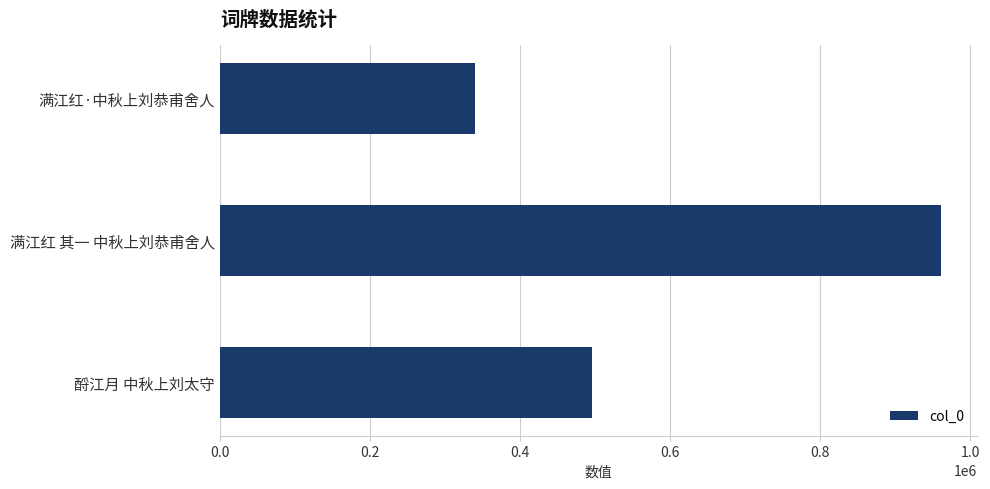

List the labels in order of value, largest first.

满江红 其一 中秋上刘恭甫舍人, 酹江月 中秋上刘太守, 满江红·中秋上刘恭甫舍人